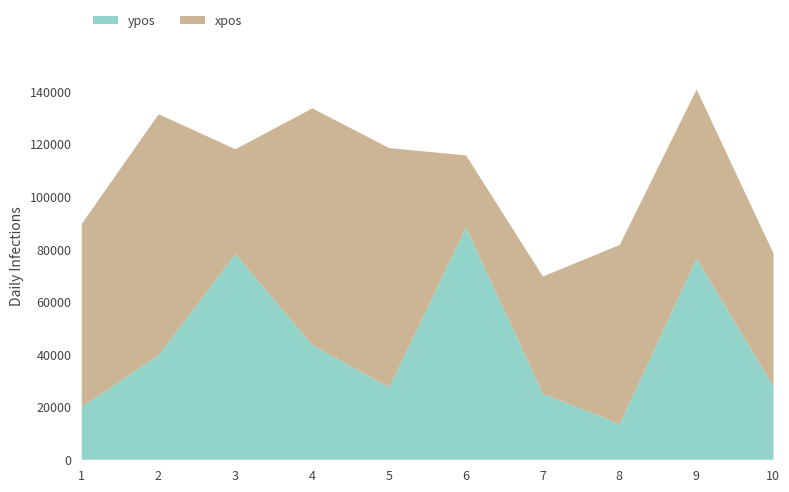

What is the value of the ypos point at the 1st from the left?

20040